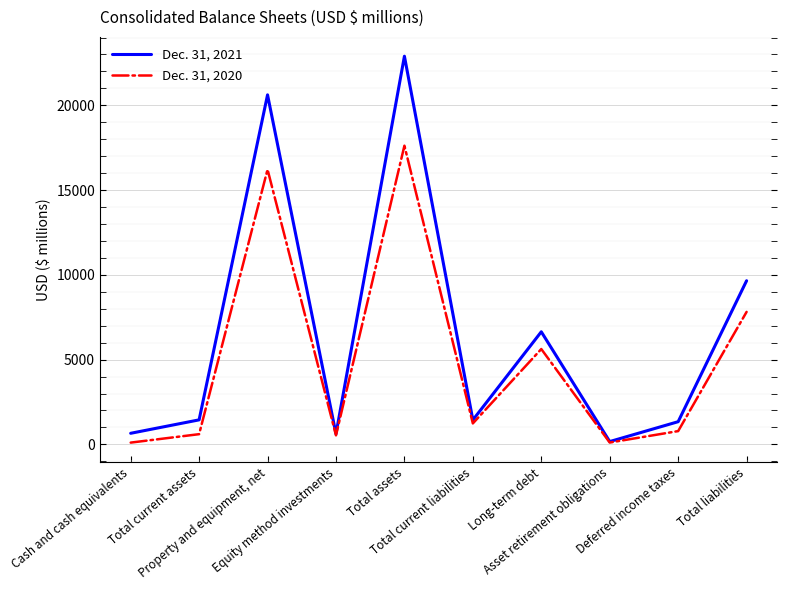

List the series in order of their peak value, lowest first.

Dec. 31, 2020, Dec. 31, 2021